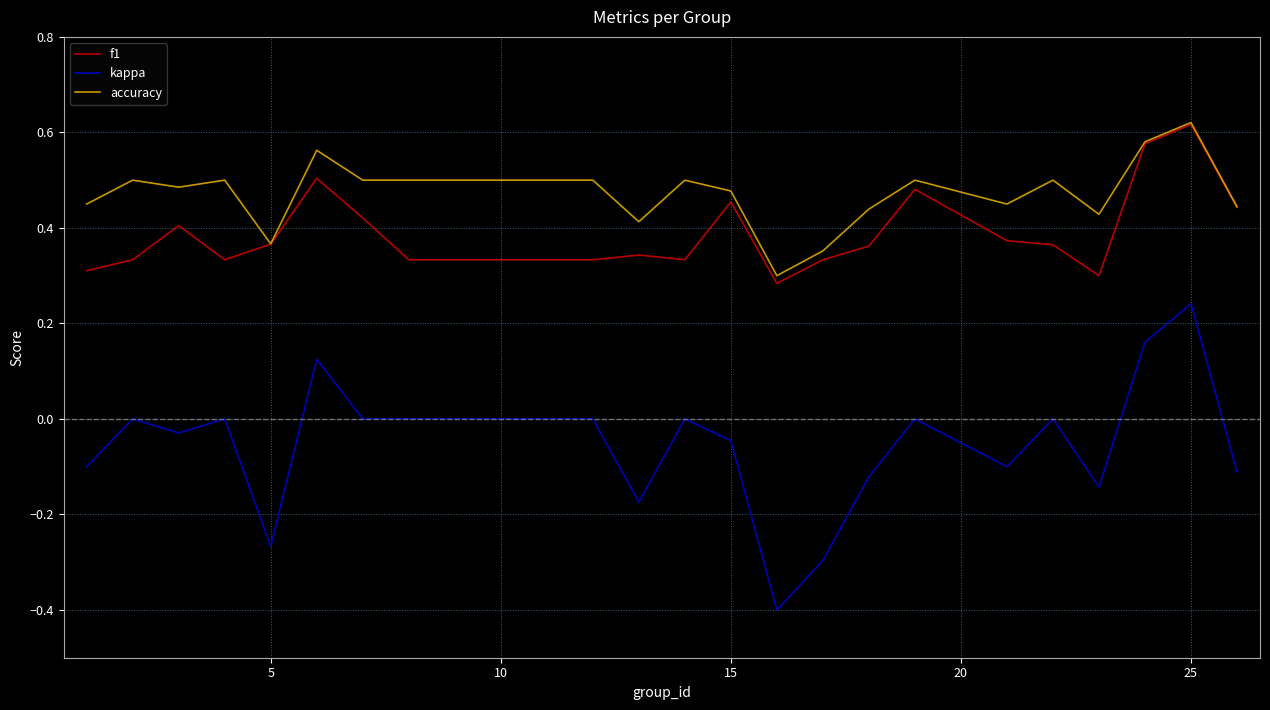

True or false: accuracy and kappa cross at least once.

False